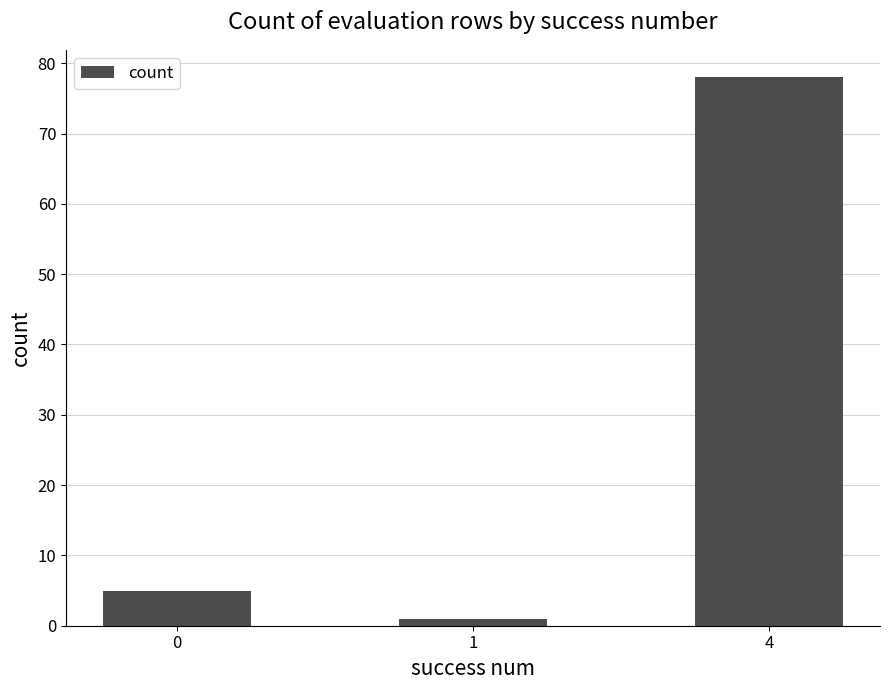

At which category does the chart reach its minimum across all series?

1